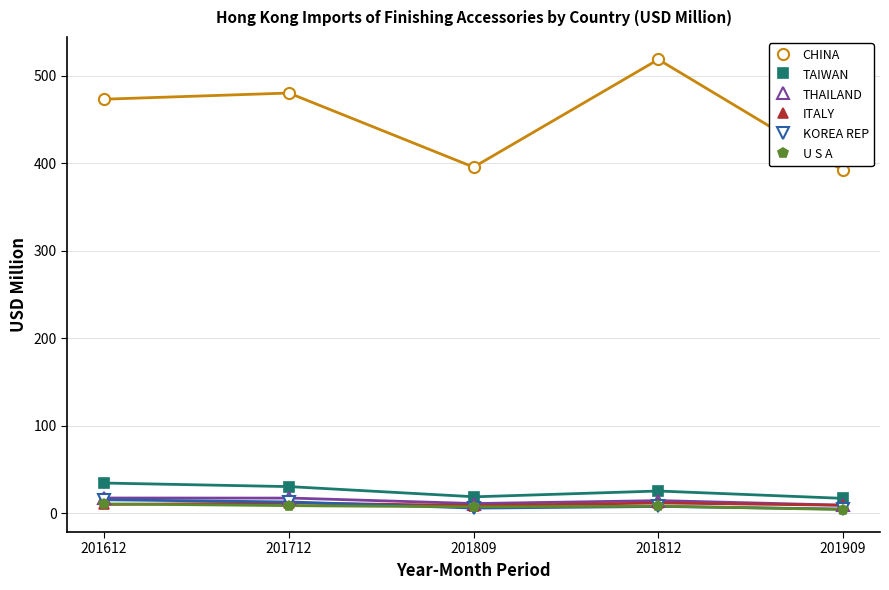

Between 201712 and 201812, which is larger?

201812